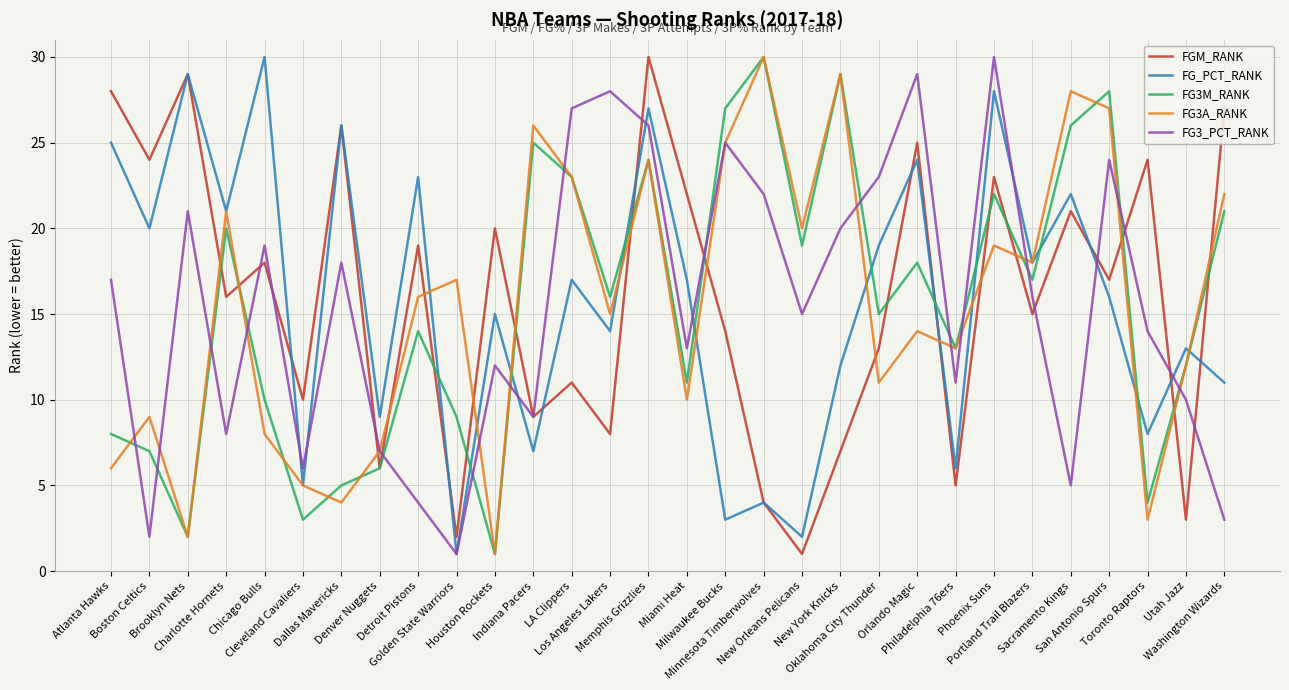

What is the spread (max minus min) of values at Memphis Grizzlies?

6